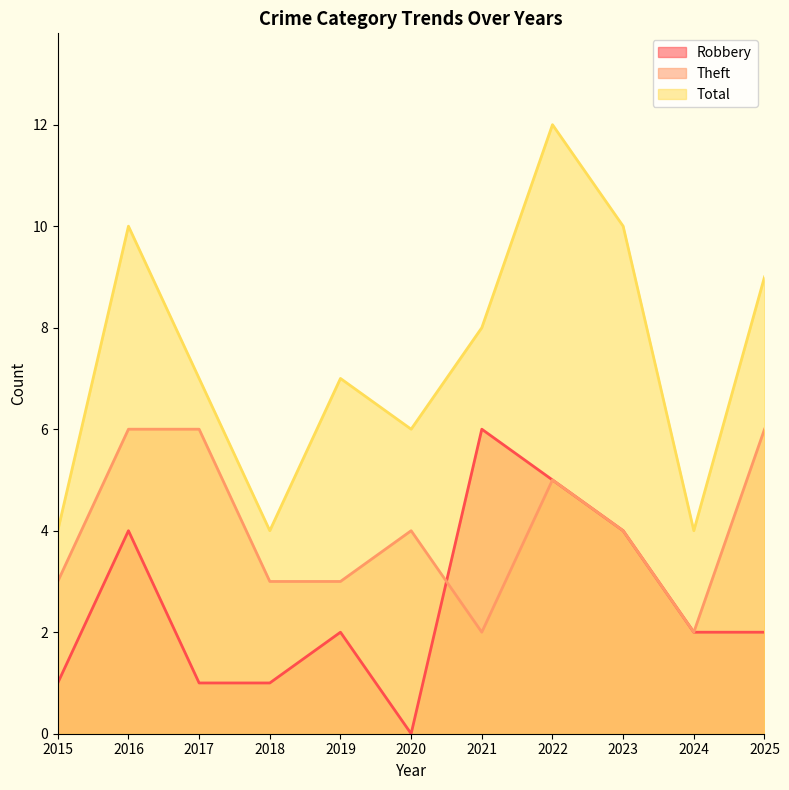

What is the approximate value of Robbery at 2023?

4